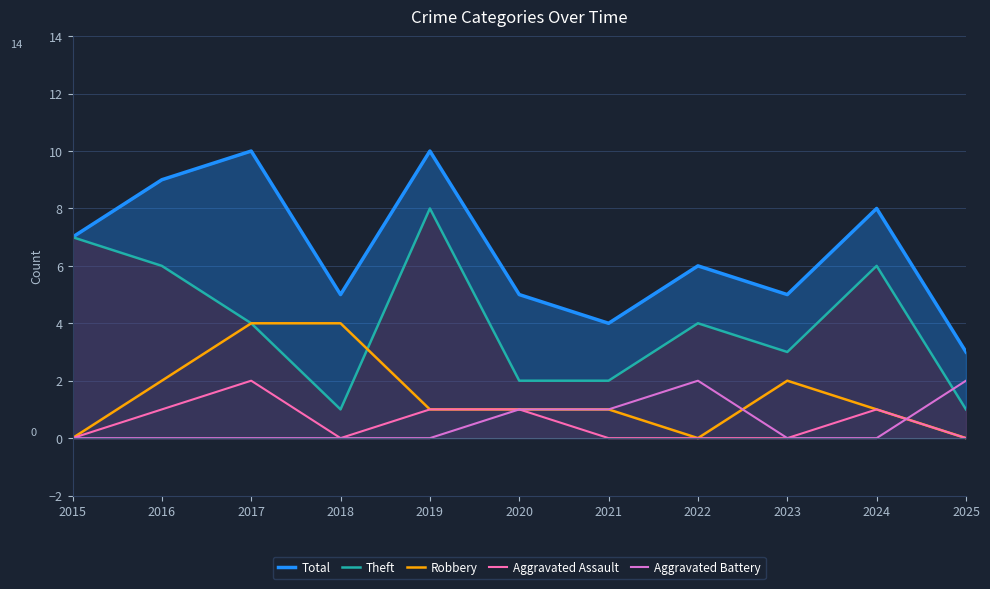

How many categories are shown in the chart?

11